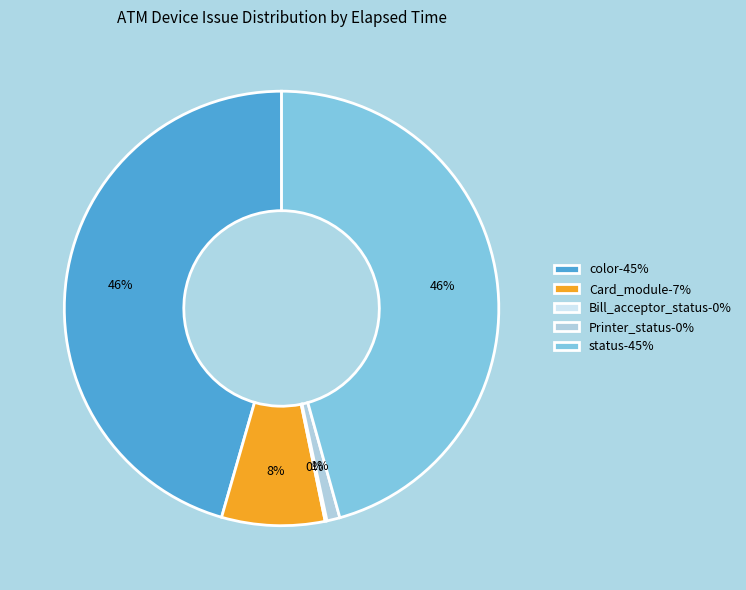

Do Card_module-7% and status-45% together represent more than half of the pie?

Yes